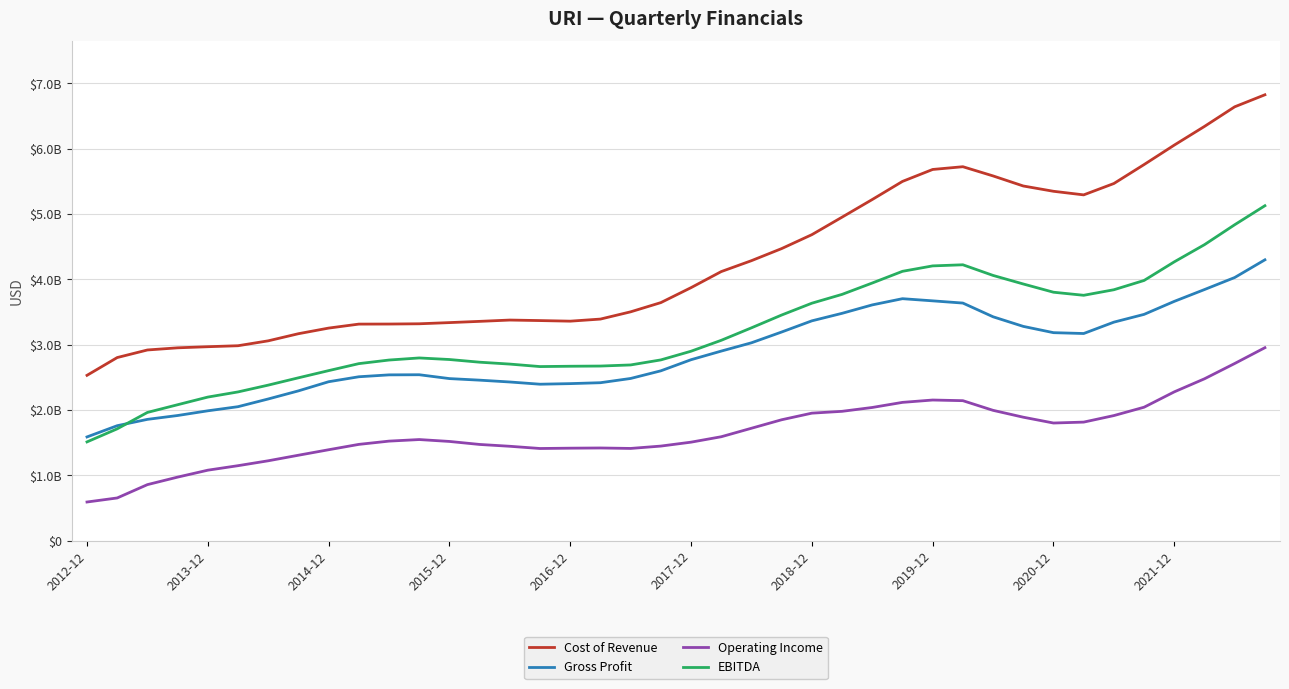

Does the chart display data point markers on the line(s)?

No